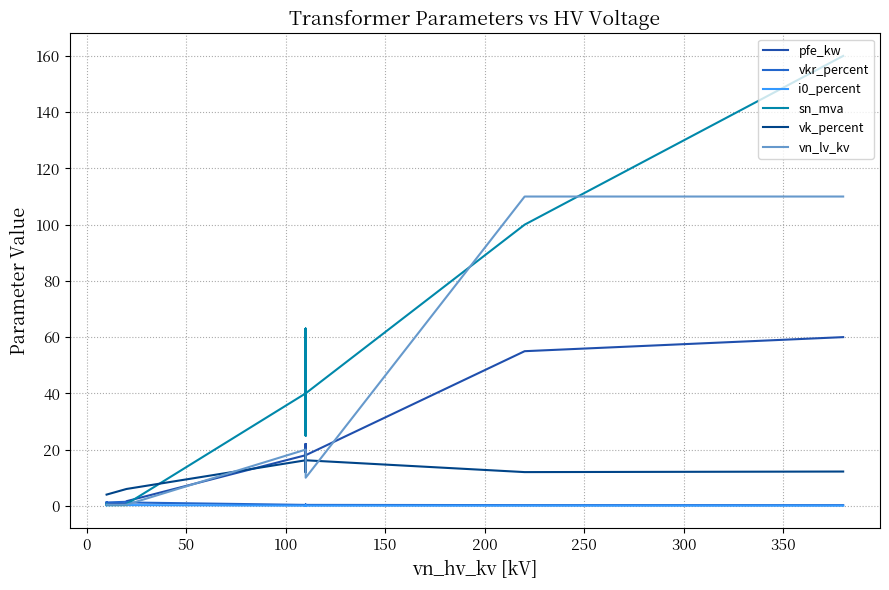

Count the number of categories in the chart.

14